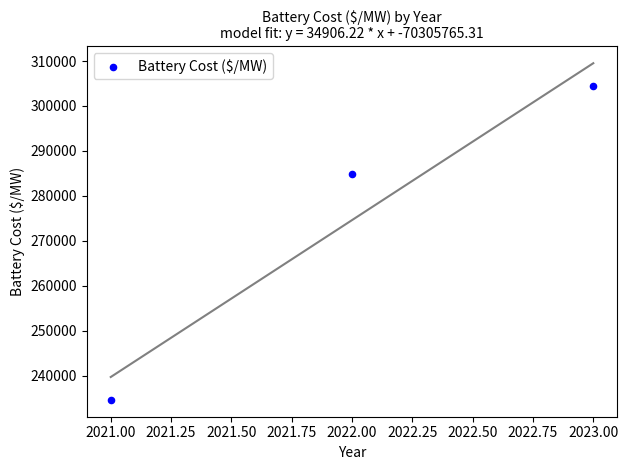

What is the average X value?

2022.0